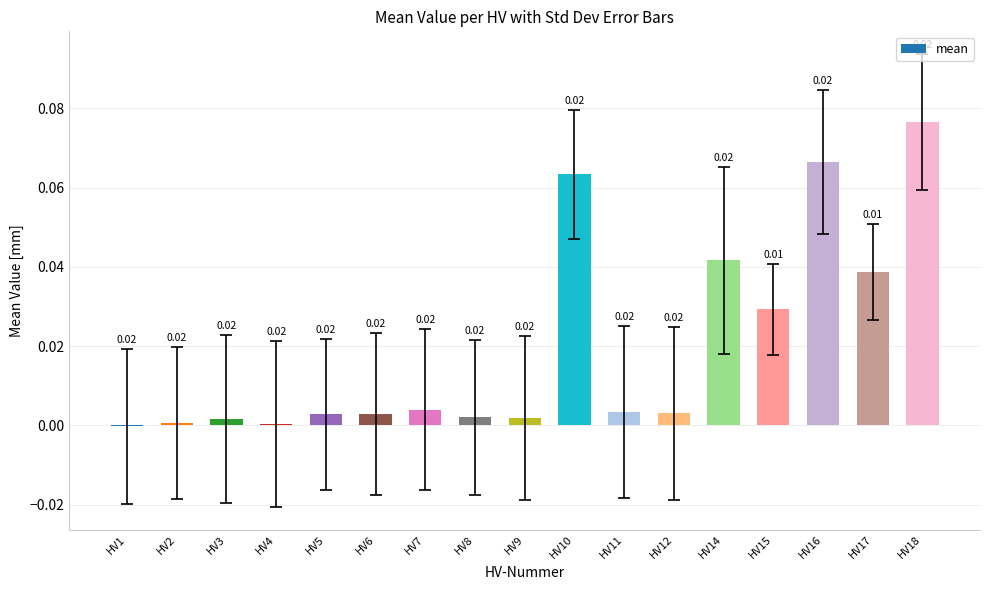

What is the sum of all values?

0.3